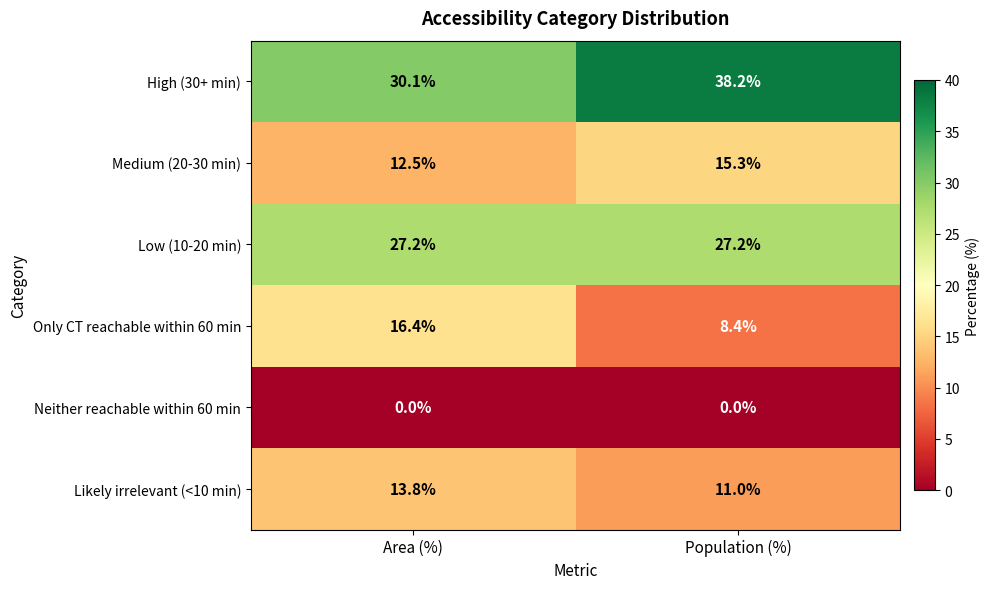

What is the average value of the Low (10-20 min) series?

27.2